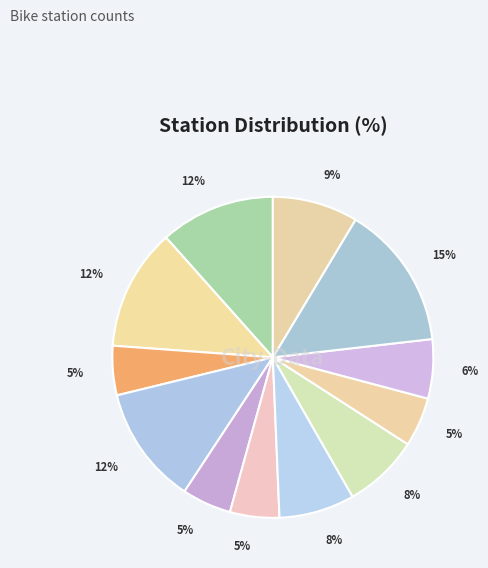

Count the number of slices in the pie.

12